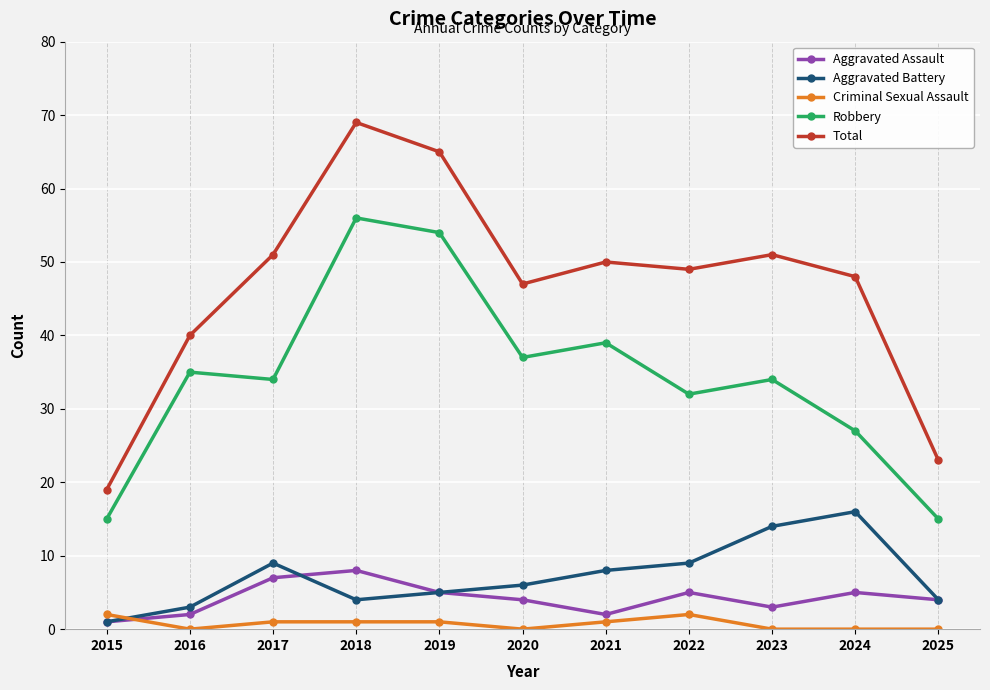

How many lines are shown in the chart?

5